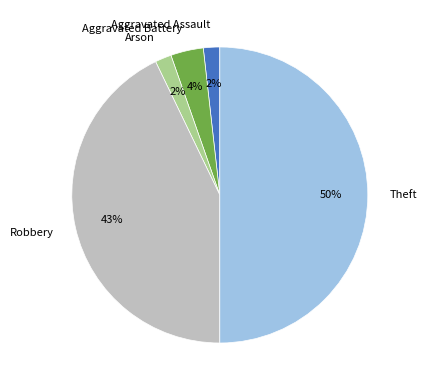

To the nearest percent, what percentage of the pie is Robbery?

43%